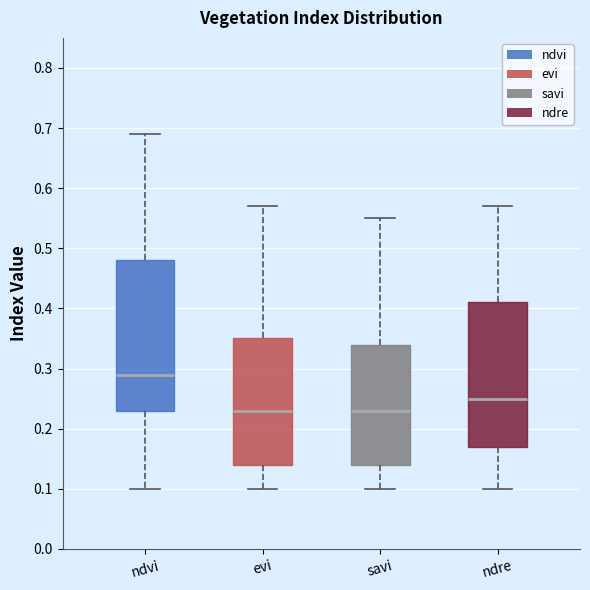

Where does the median line of the box for ndre sit on the y-axis? The values are not printed on the chart, so give them approximately, as read against the axis.

0.25